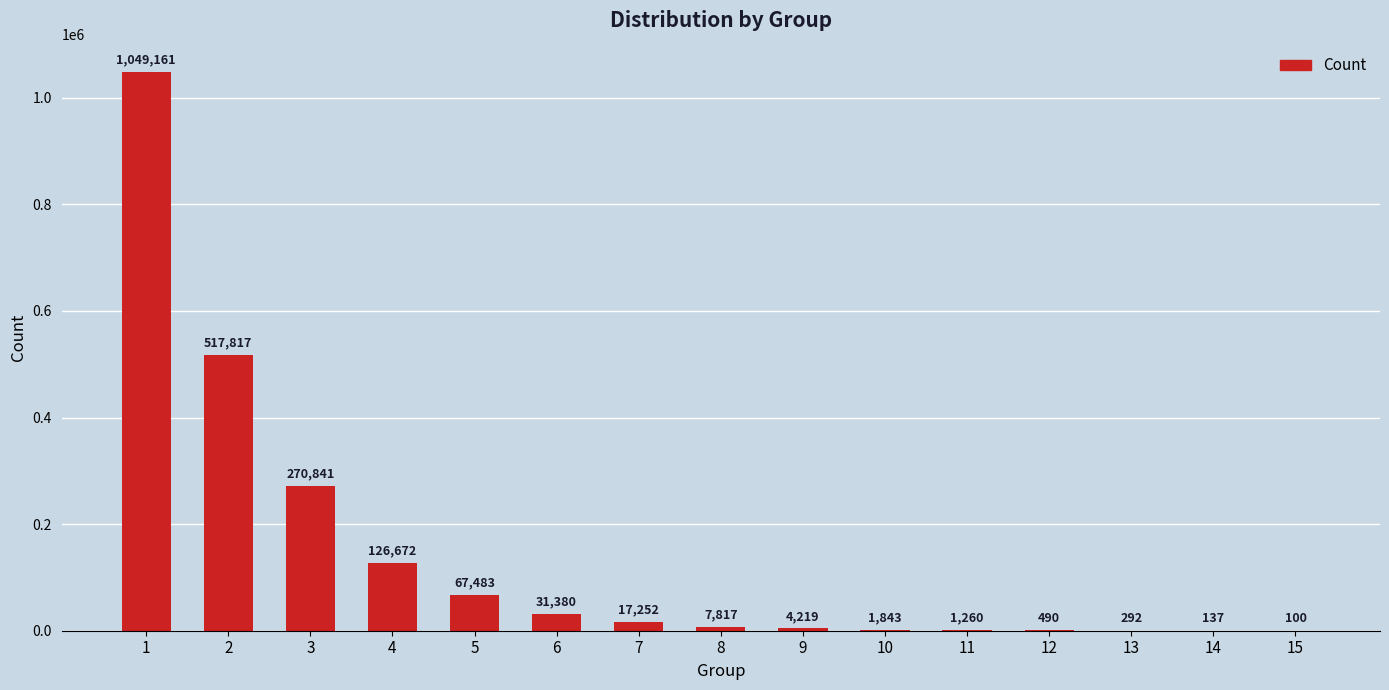

The value at 4 is 63179. True or false?

False